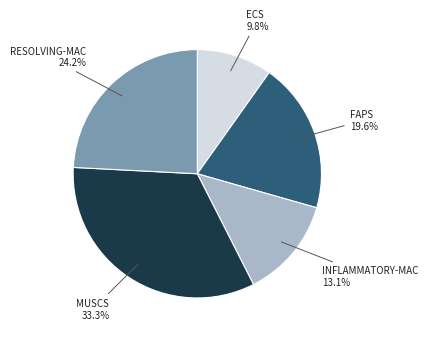

Is there any slice that represents more than half of the pie?

No